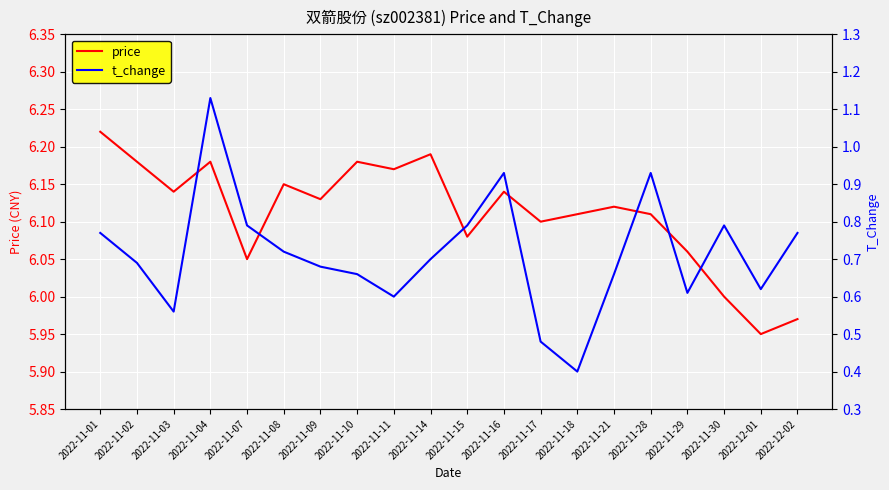

Reading right to left, list all the values displayed in this chart.

price: 6.0	6.0	6.0	6.1	6.1	6.1	6.1	6.1	6.1	6.1	6.2	6.2	6.2	6.1	6.2	6.0	6.2	6.1	6.2	6.2
t_change: 0.8	0.6	0.8	0.6	0.9	0.7	0.4	0.5	0.9	0.8	0.7	0.6	0.7	0.7	0.7	0.8	1.1	0.6	0.7	0.8